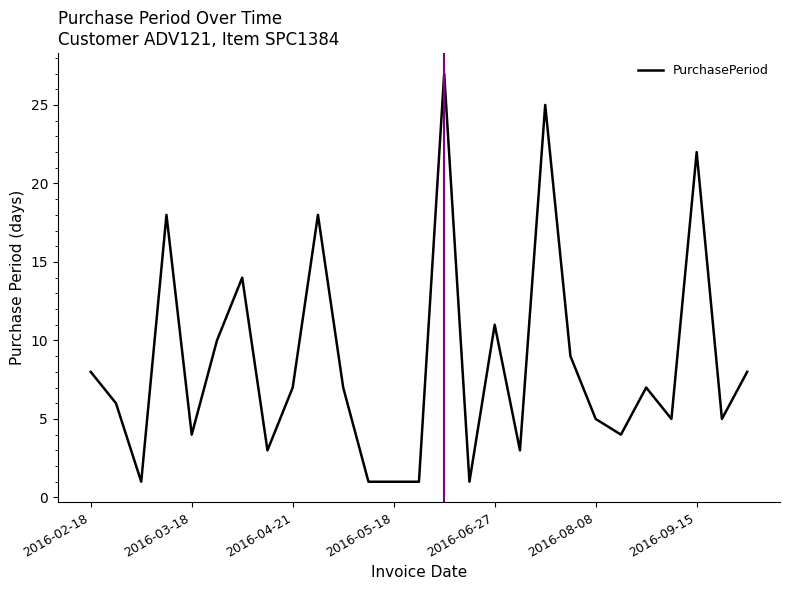

What is the difference between the maximum and minimum values?

26